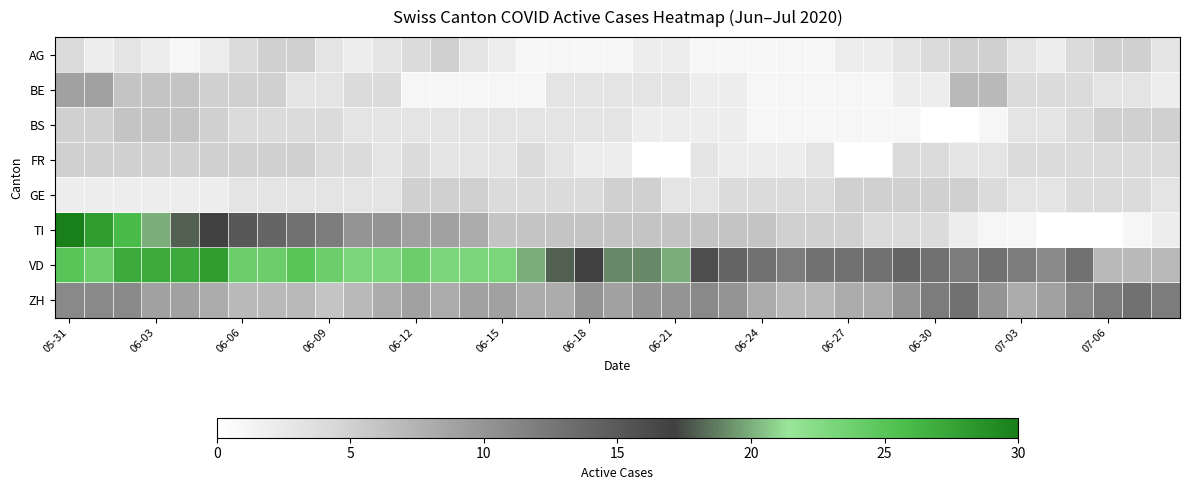

Which series has the largest total across all categories?

VD